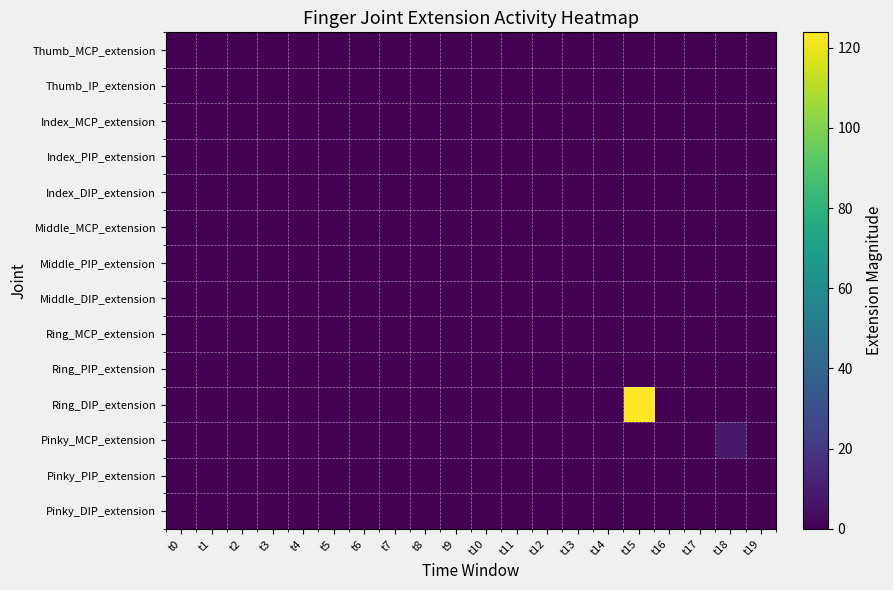

How many data points does each series have?

20